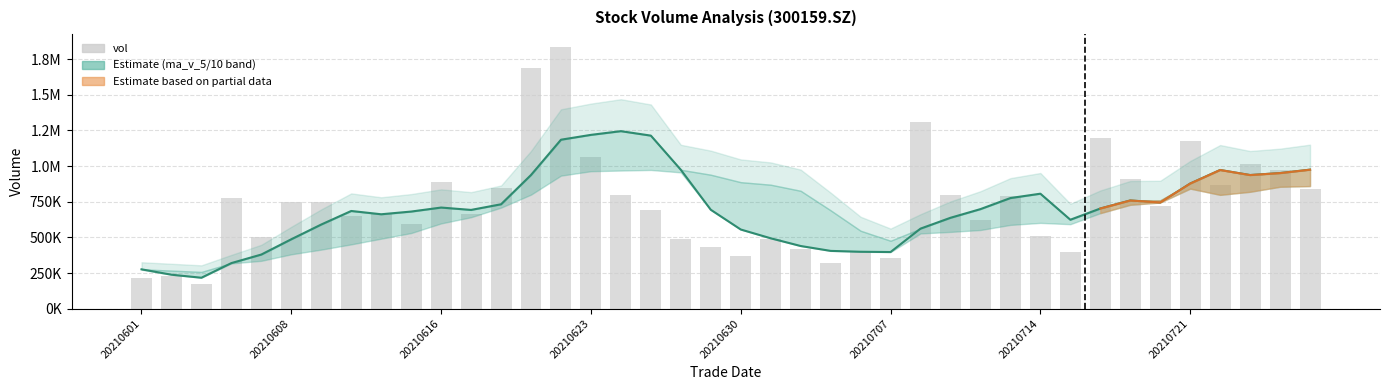

The ma_v_5 series shows 1060156.8 at 9. True or false?

False